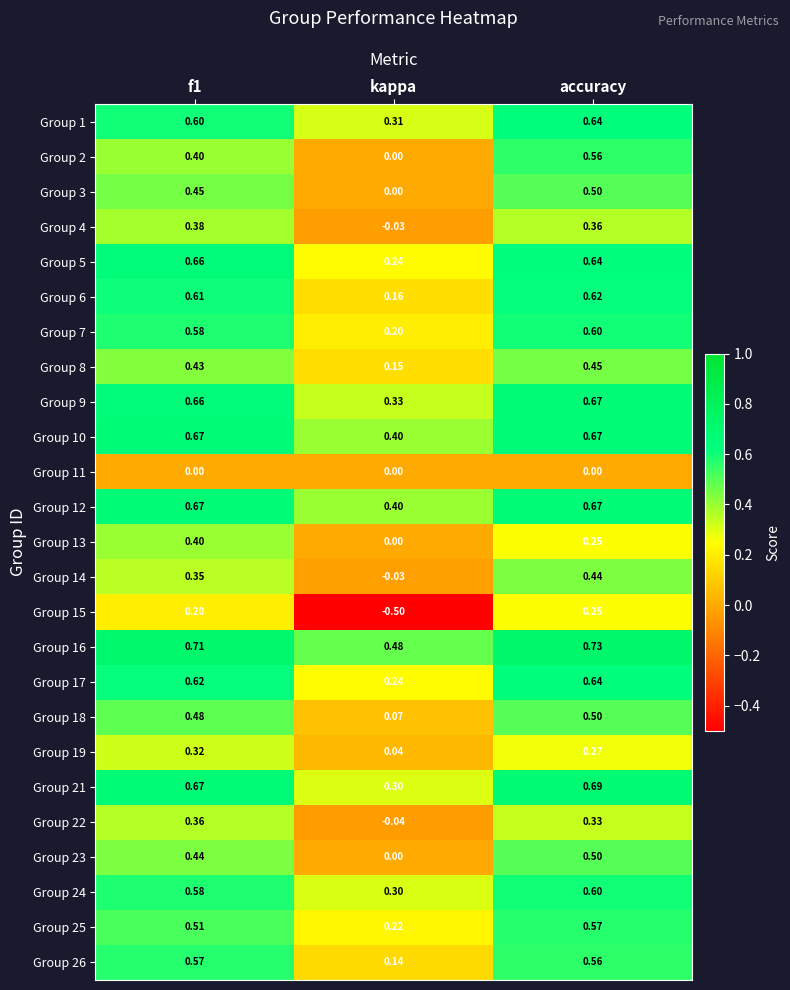

Between kappa and accuracy, which series saw the biggest shift?

Group 15